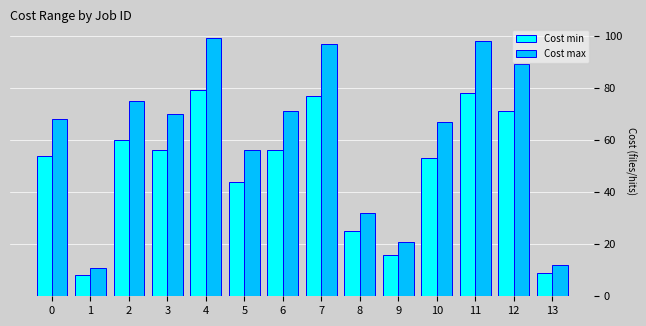

Where is Cost min nearest to the value 43?

5